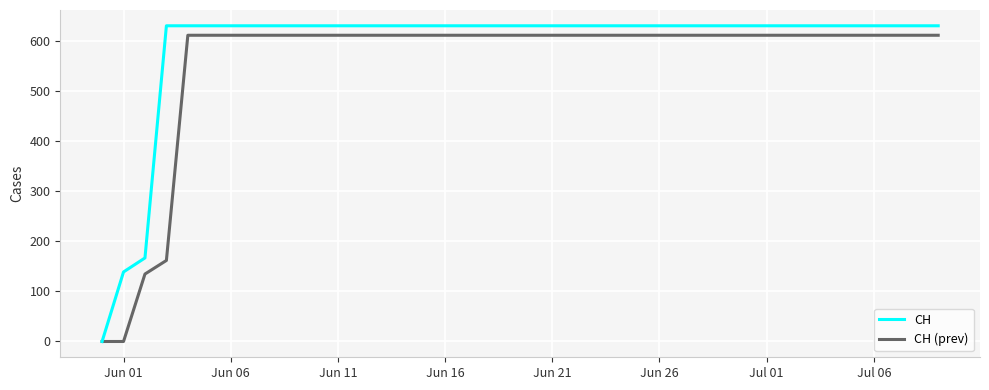

How many values in the CH series are below 631?

3